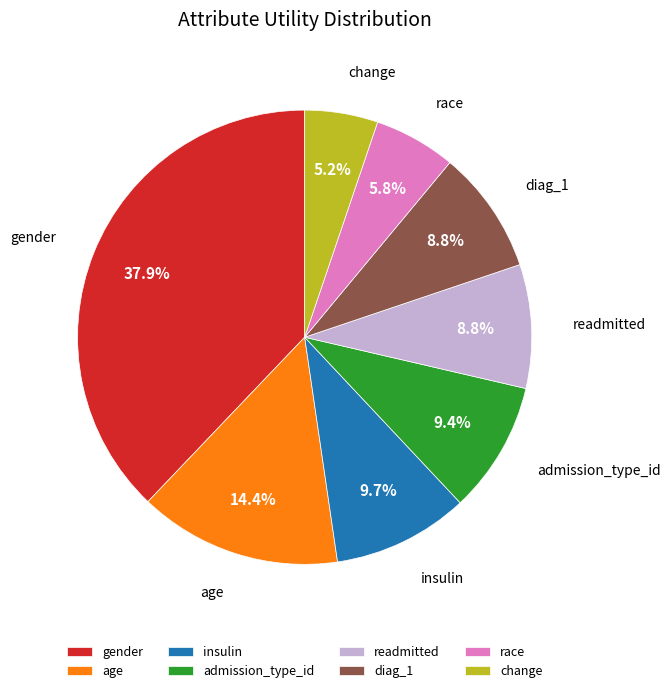

Which has a higher value, age or diag_1?

age